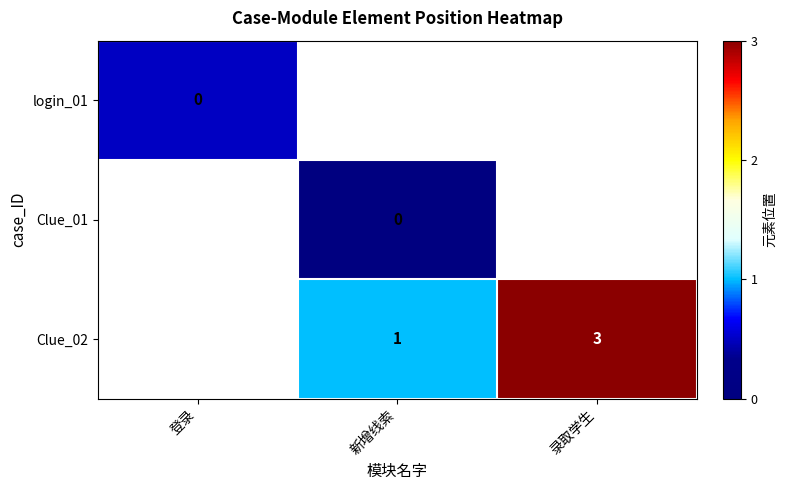

What is the difference between the Clue_02 values at 录取学生 and 新增线索?

2.0